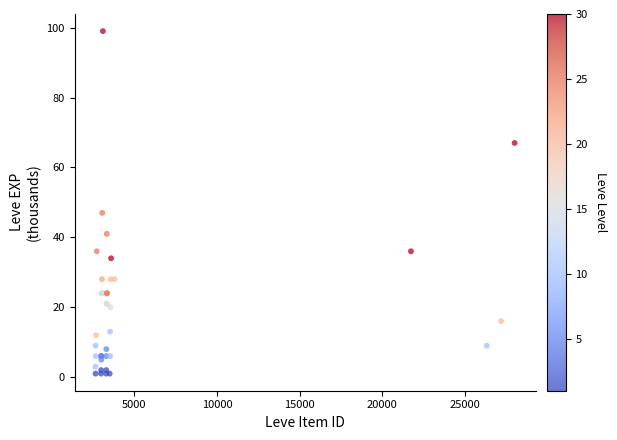

What Y value in the scatter plot is closest to 50?

47